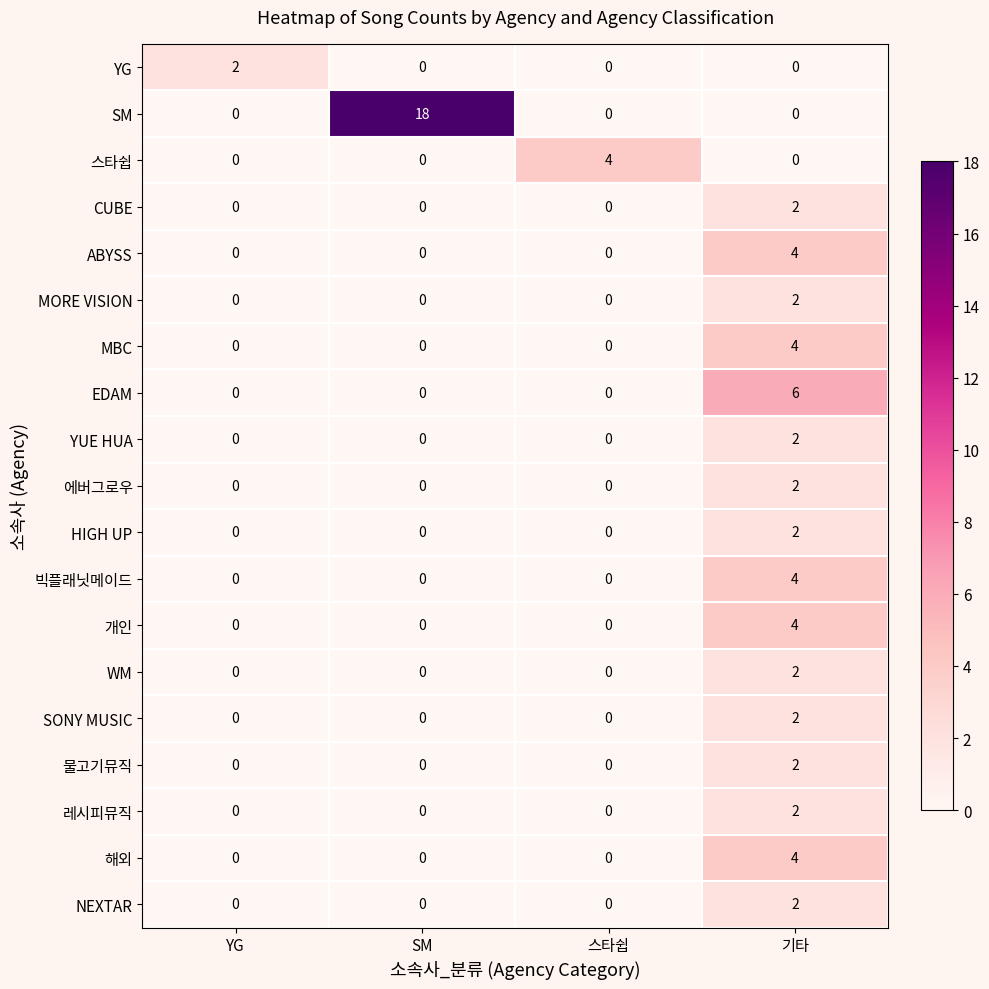

How many YUE HUA values are between 0 and 2?

4